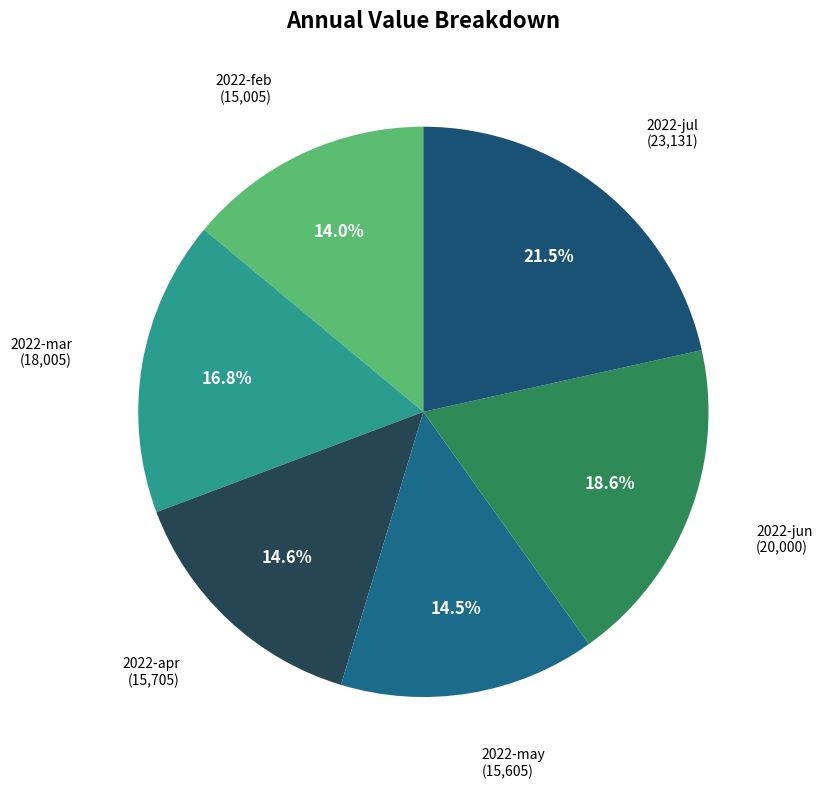

What percentage is the 2022-feb slice, to the nearest percent?

14%